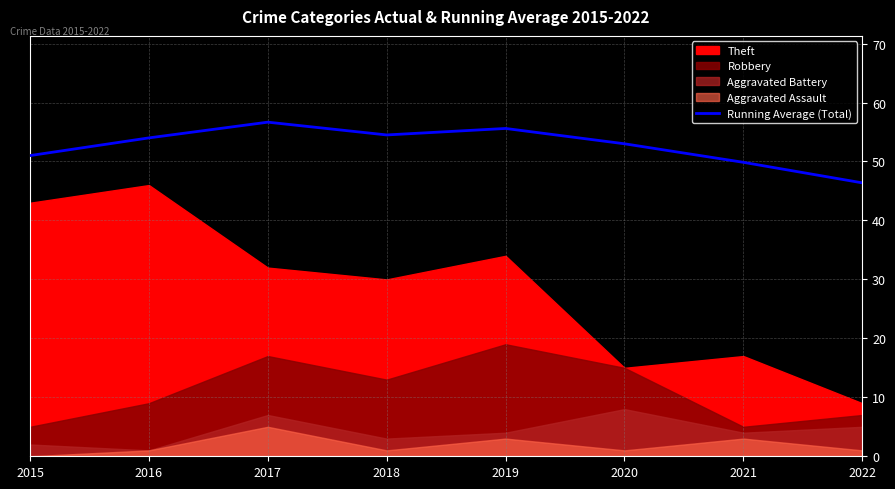

Between 2021 and 2019, which is larger?

2019